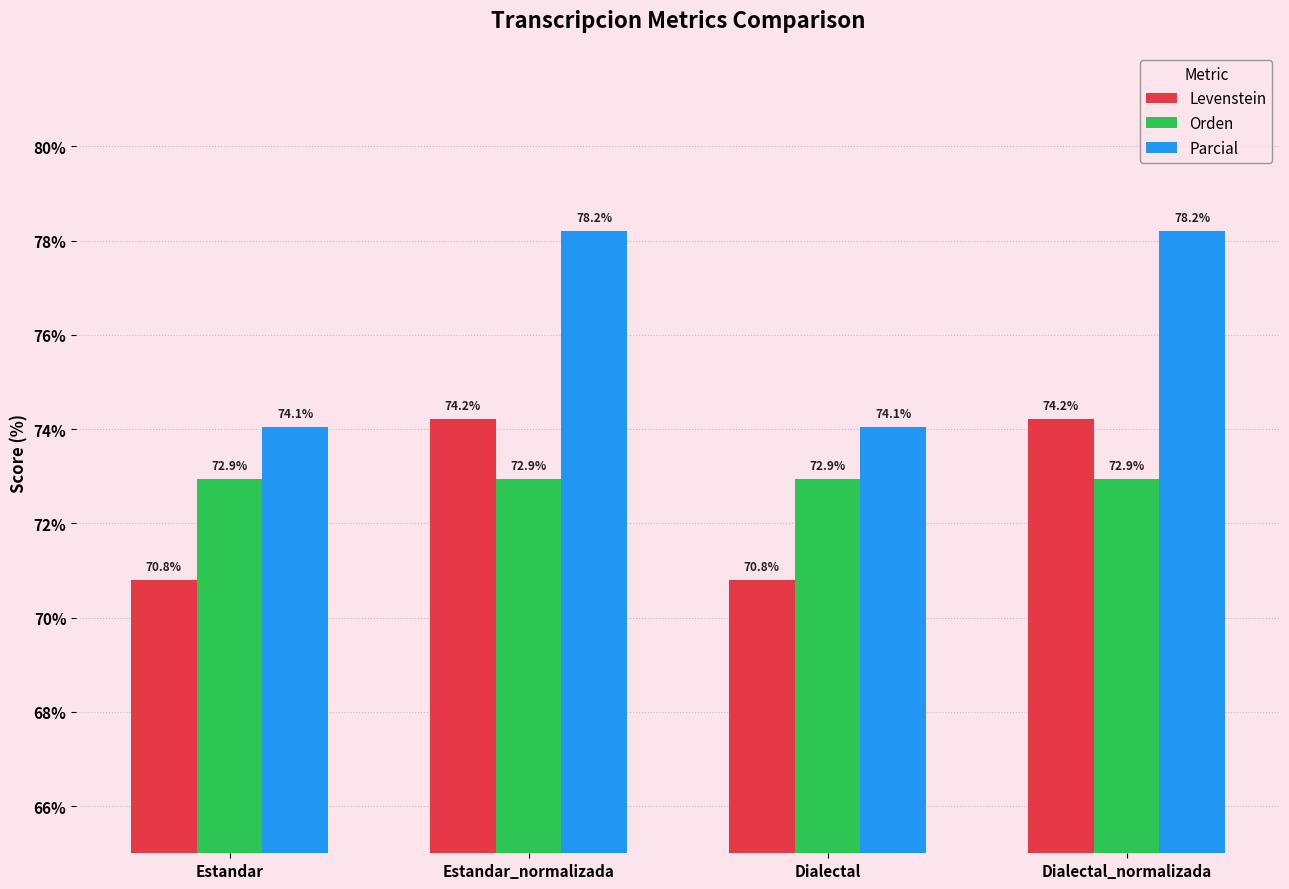

What is the difference between the Levenstein values at Dialectal_normalizada and Dialectal?

3.4